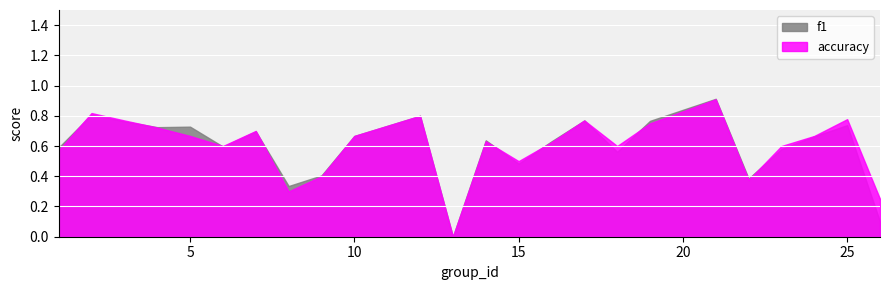

The value of f1 at 12 is 0.8. True or false?

True